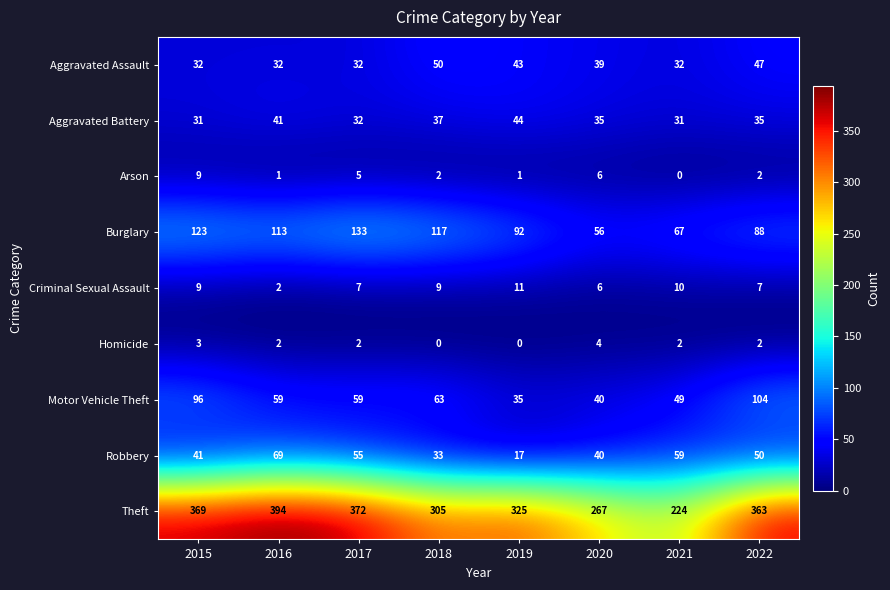

What is the difference between the maximum and minimum values in the Homicide series?

4